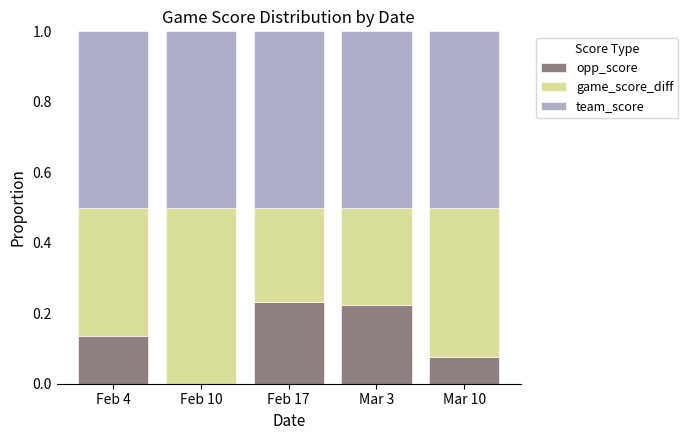

What is the total value across all series at Feb 4?

1.0